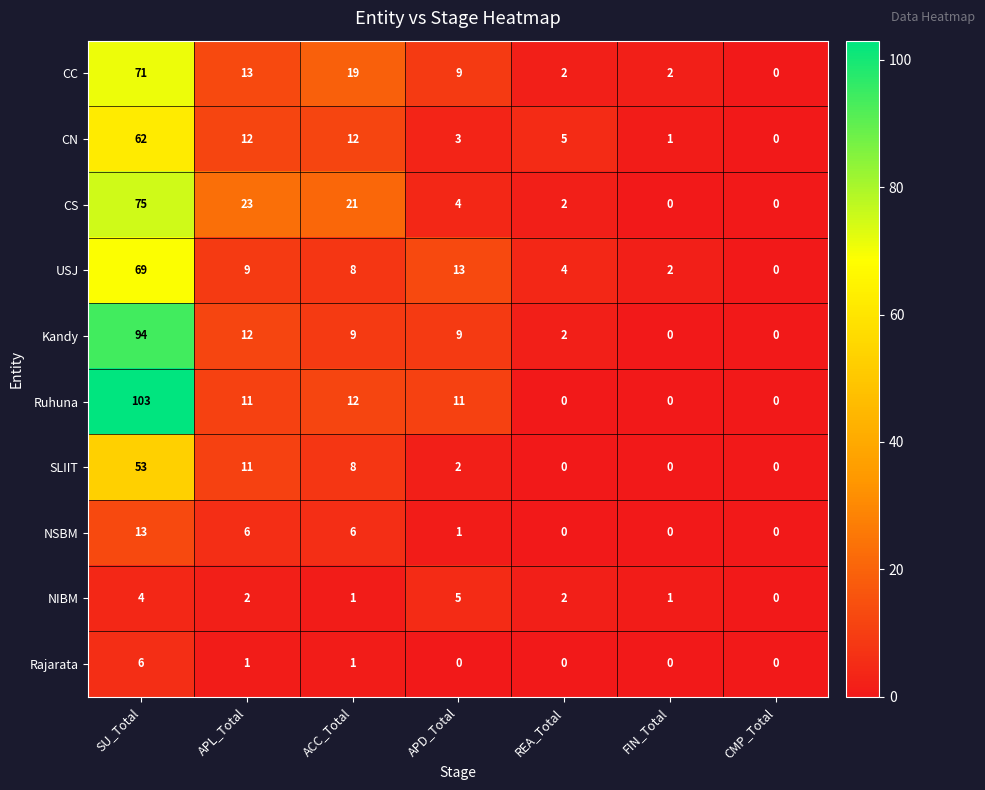

What is the sum of all SLIIT values?

74